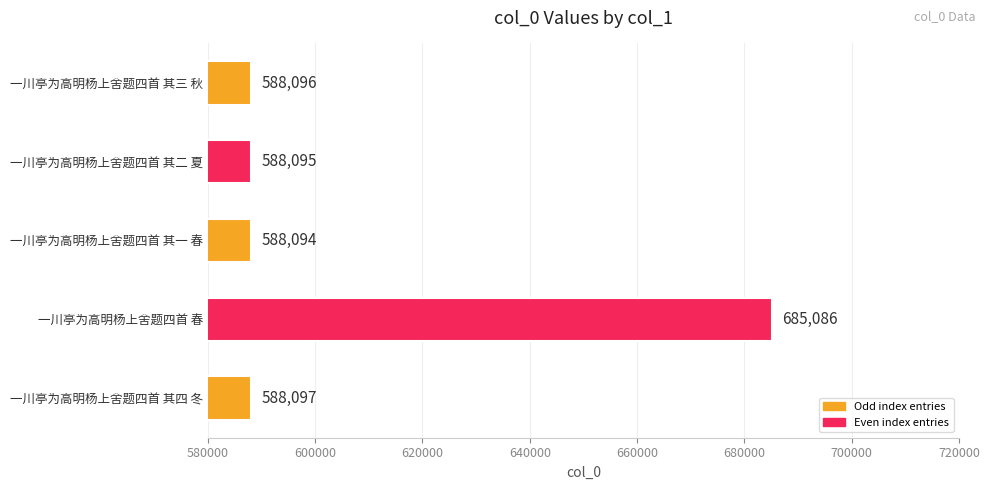

Reading top to bottom, transcribe all the data shown in this chart.

588096	588095	588094	685086	588097